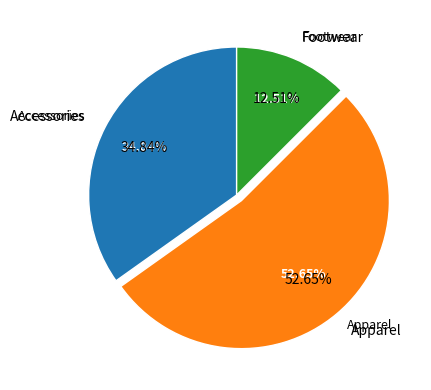

Do Accessories and Apparel together represent more than half of the pie?

Yes